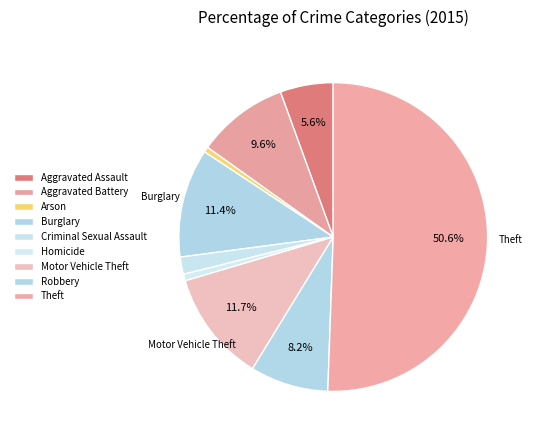

Combined, do Aggravated Assault and Burglary account for over 50%?

No